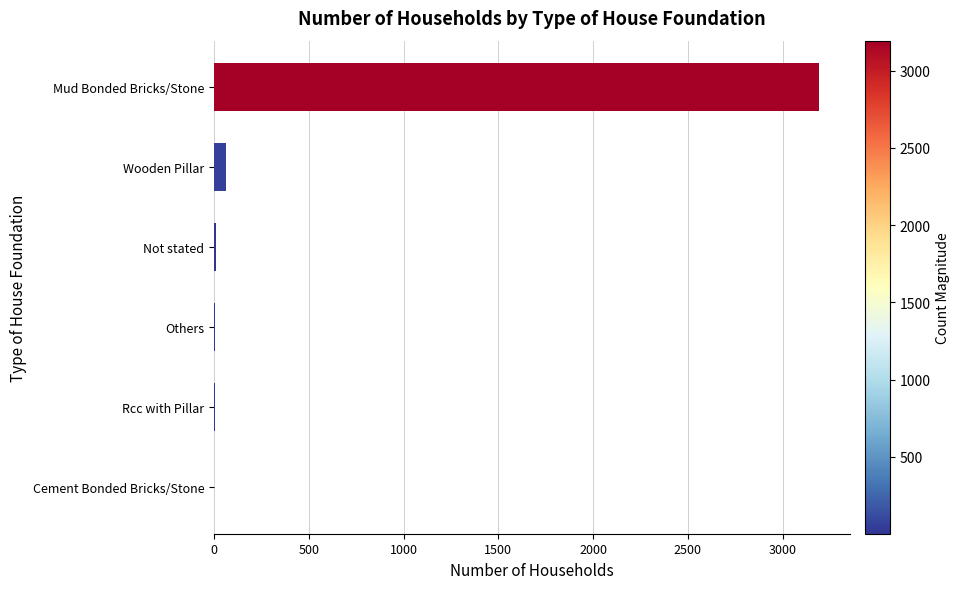

Are the bars grouped side by side (vs. stacked)?

No